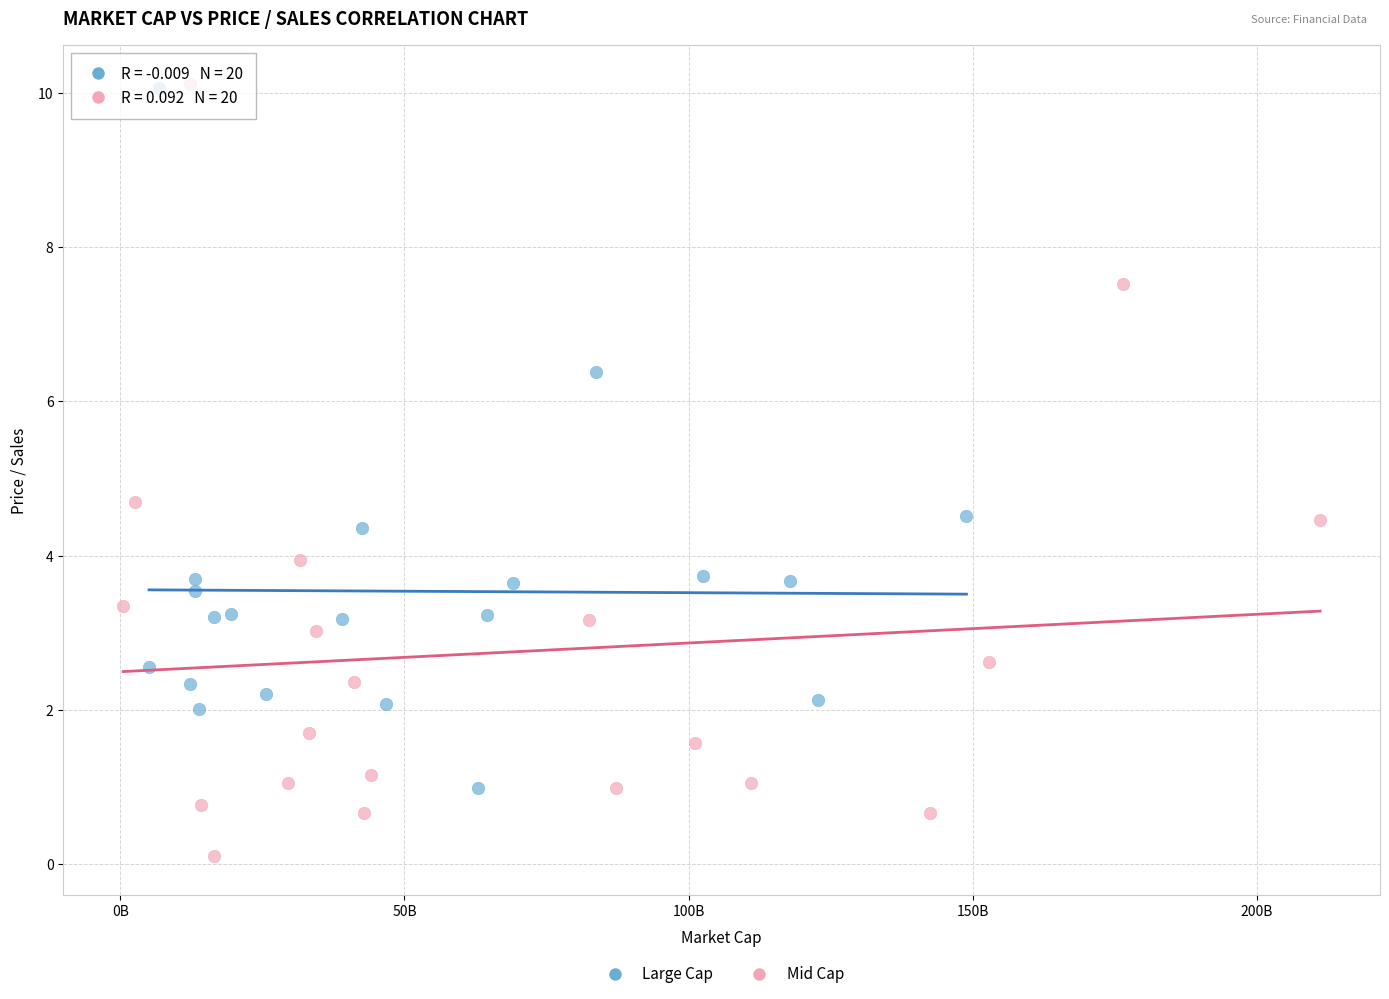

Which series has the largest Y range (max minus min)?

Mid Cap